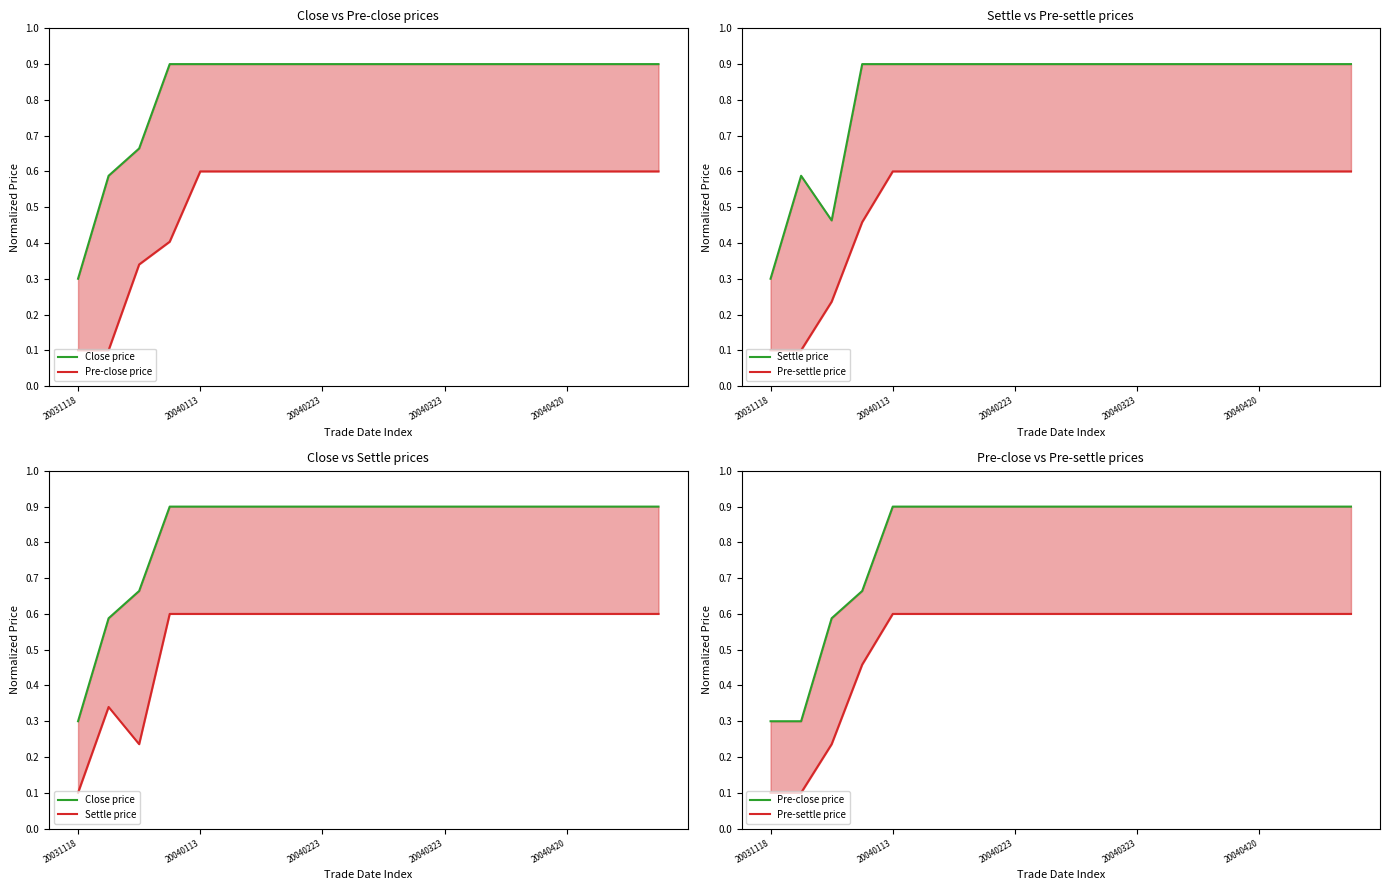

What is the difference between the highest and lowest values at 17?

0.3